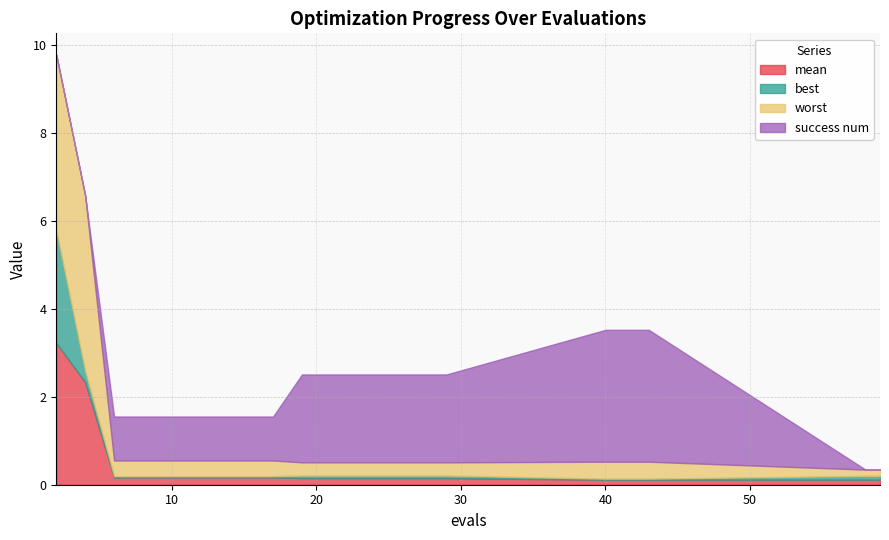

What is the sum of the mean values at 21 and 13?

0.3